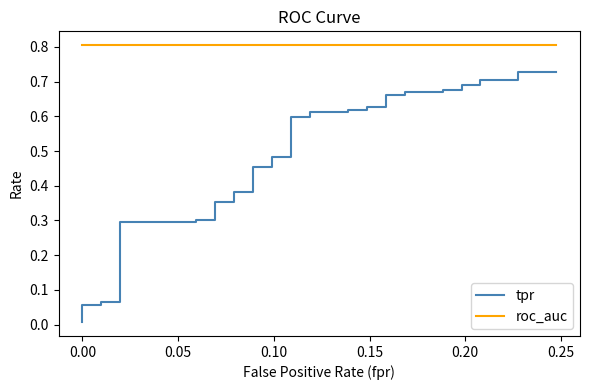

True or false: roc_auc has a value of 0.4 at 0.25.

False